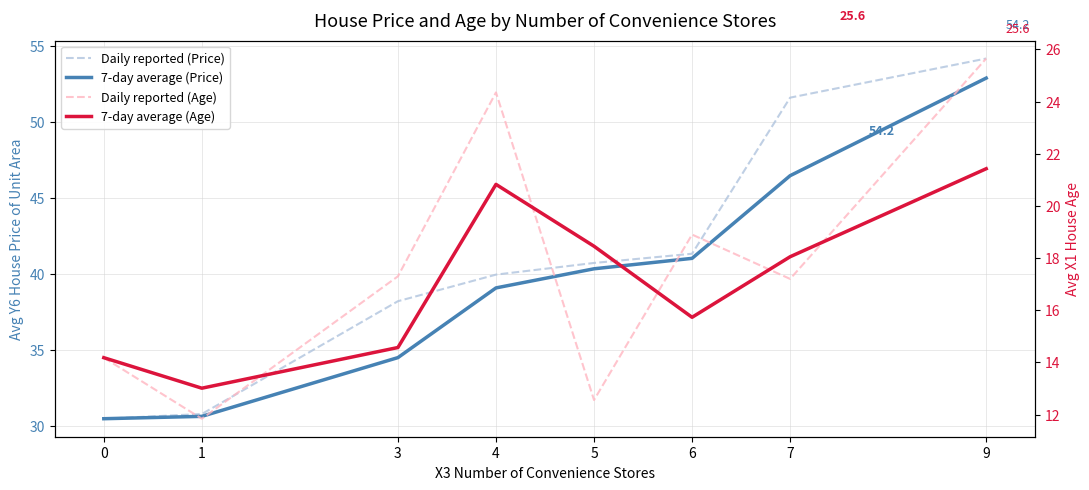

True or false: 7-day average (Price) and 7-day average (Age) intersect in this chart.

False